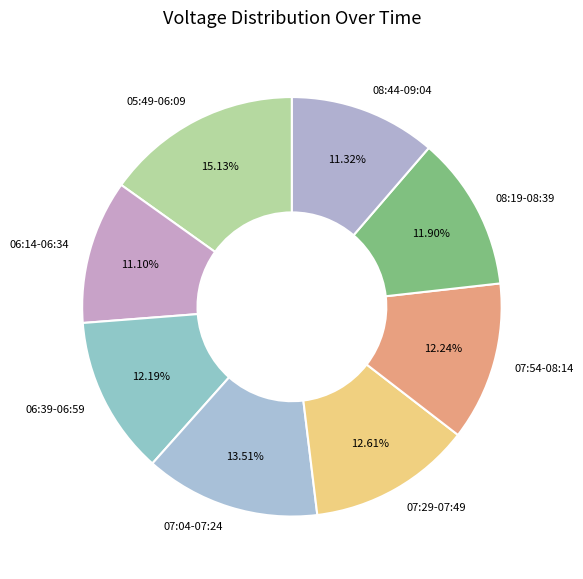

Does 06:14-06:34 account for over 50% of the chart?

No